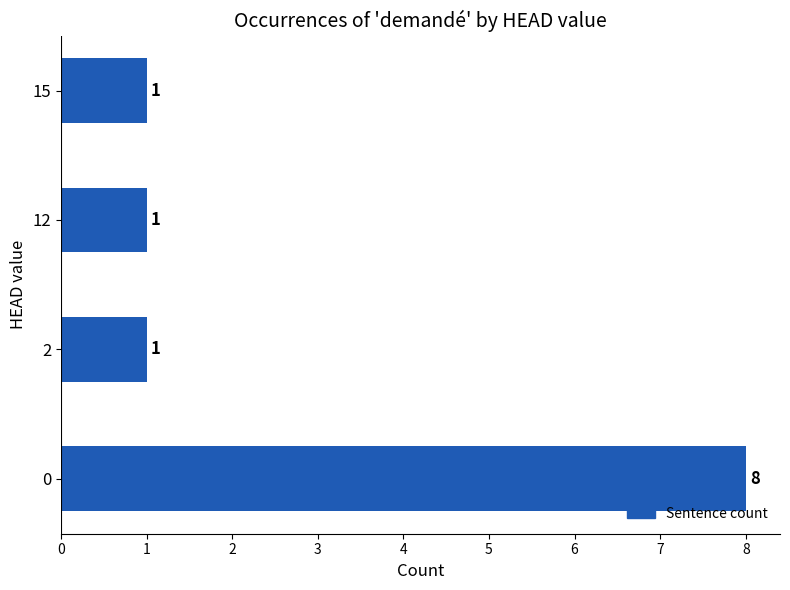

Reading bottom to top, extract all data points from this chart.

8	1	1	1